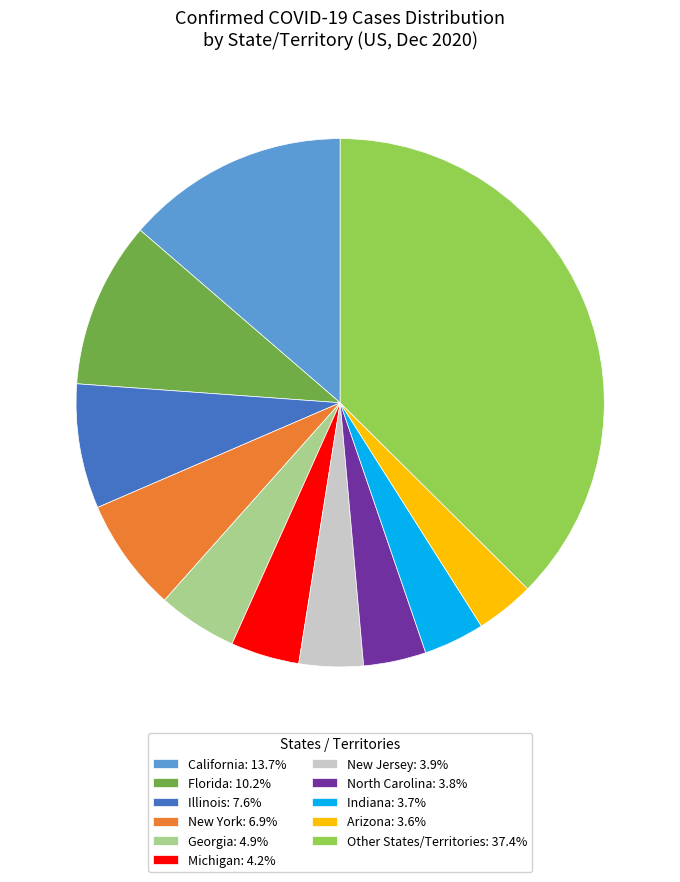

Do Other States/Territories: 37.4% and New York: 6.9% together represent more than half of the pie?

No